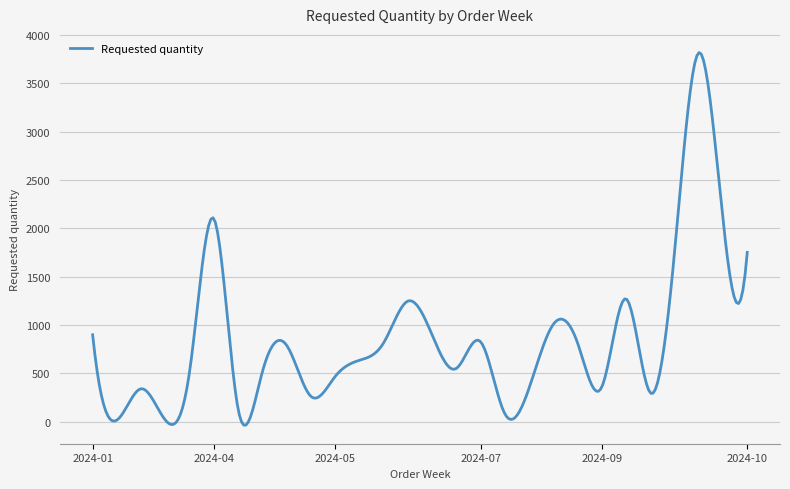

How many lines are shown in the chart?

1